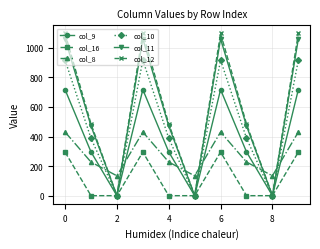

What are all the series names shown in the legend?

col_9, col_16, col_8, col_10, col_11, col_12